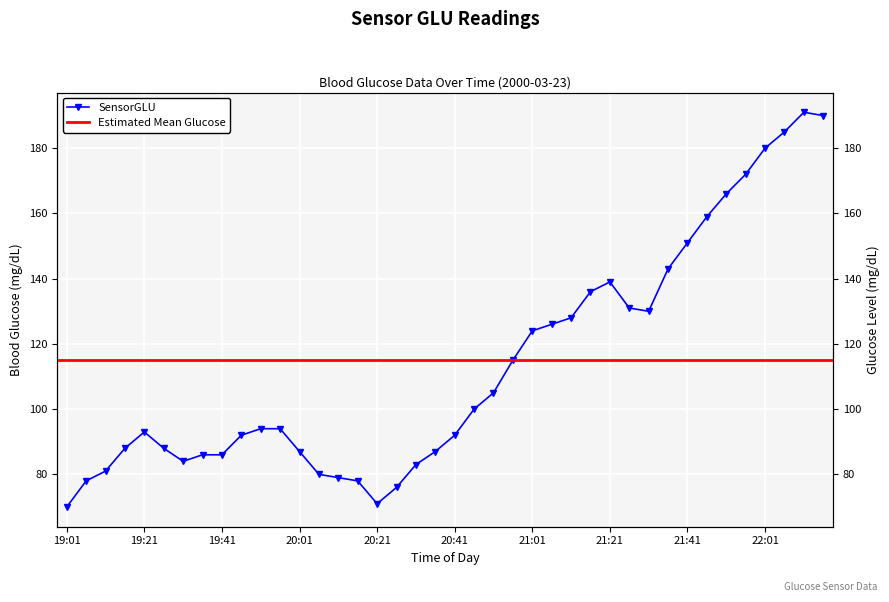

Where is the first local minimum?

19:31